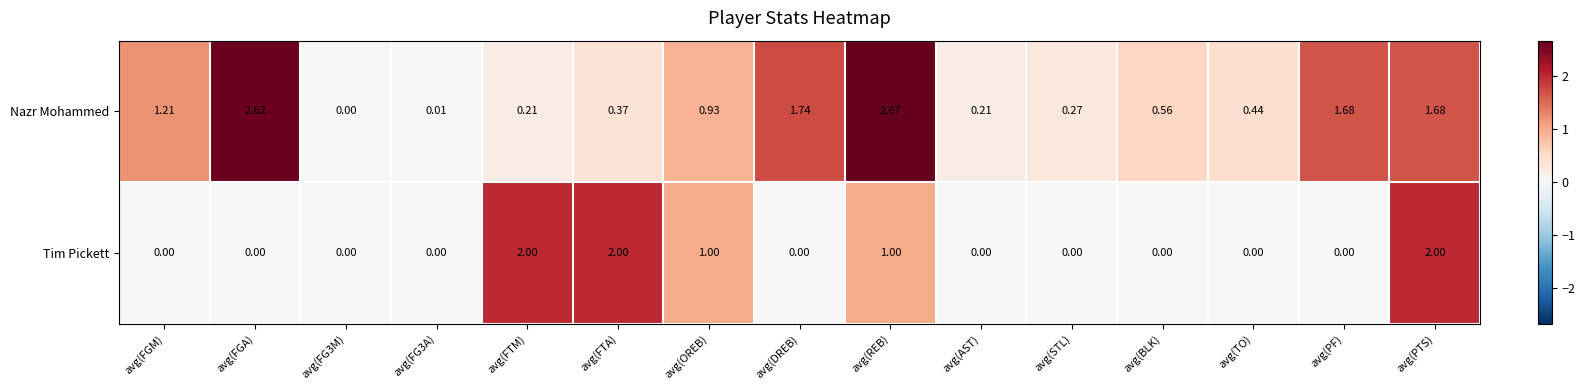

Rank the series by their average value, from lowest to highest.

Tim Pickett, Nazr Mohammed